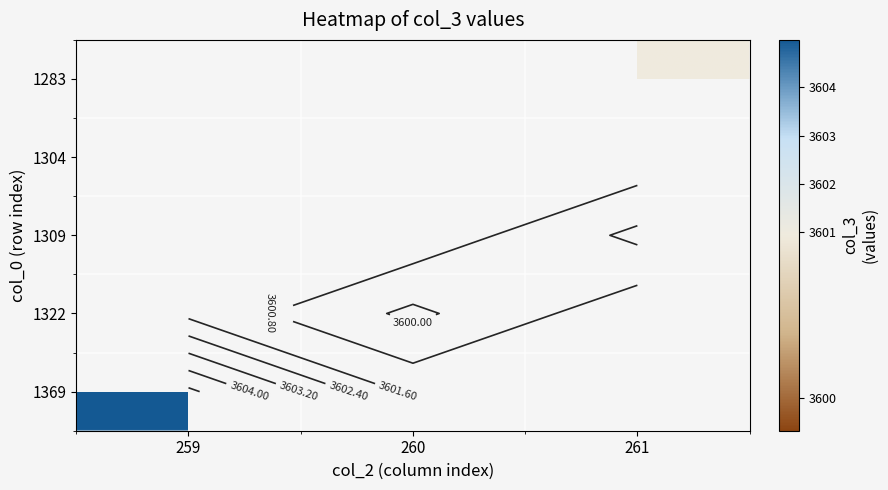

Read the 1283 value at 261.

3600.9